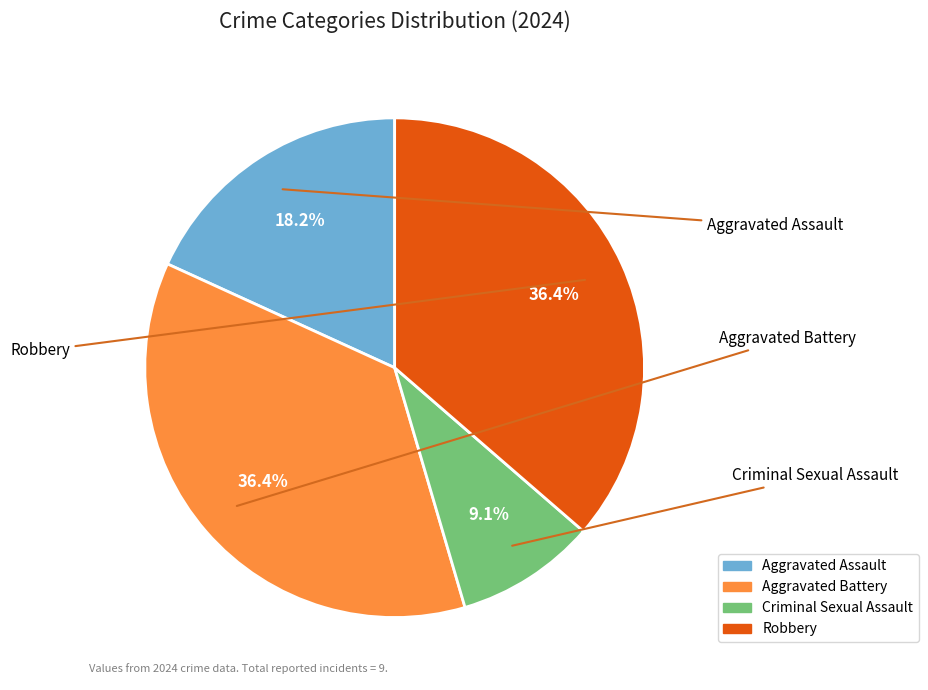

Is there a majority slice in this chart?

No